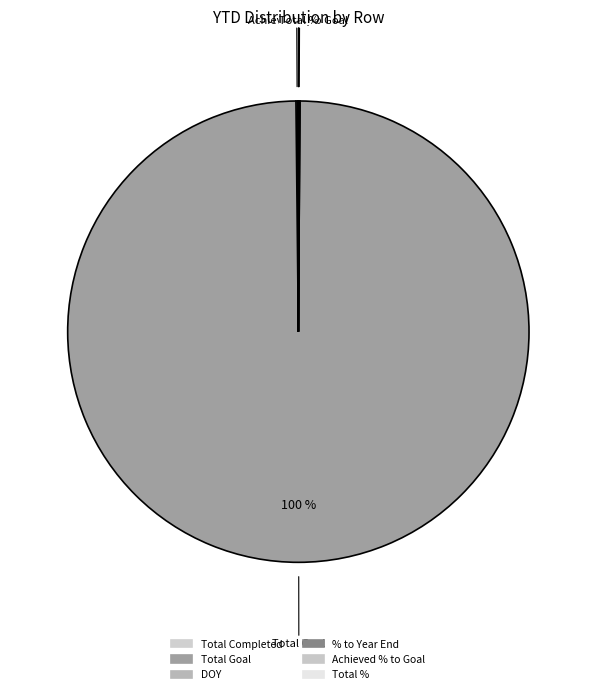

Rank the categories by value from highest to lowest.

Total Goal, Total Completed, DOY, Total %, % to Year End, Achieved % to Goal